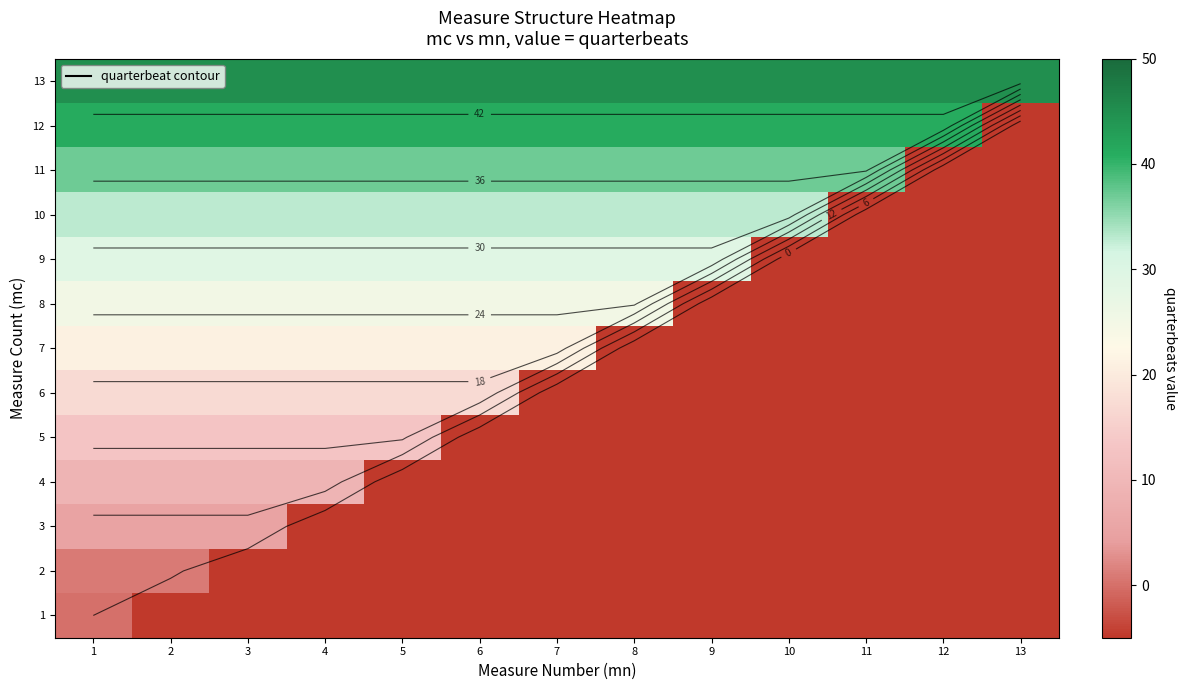

At how many categories does at least one series exceed 22?

13